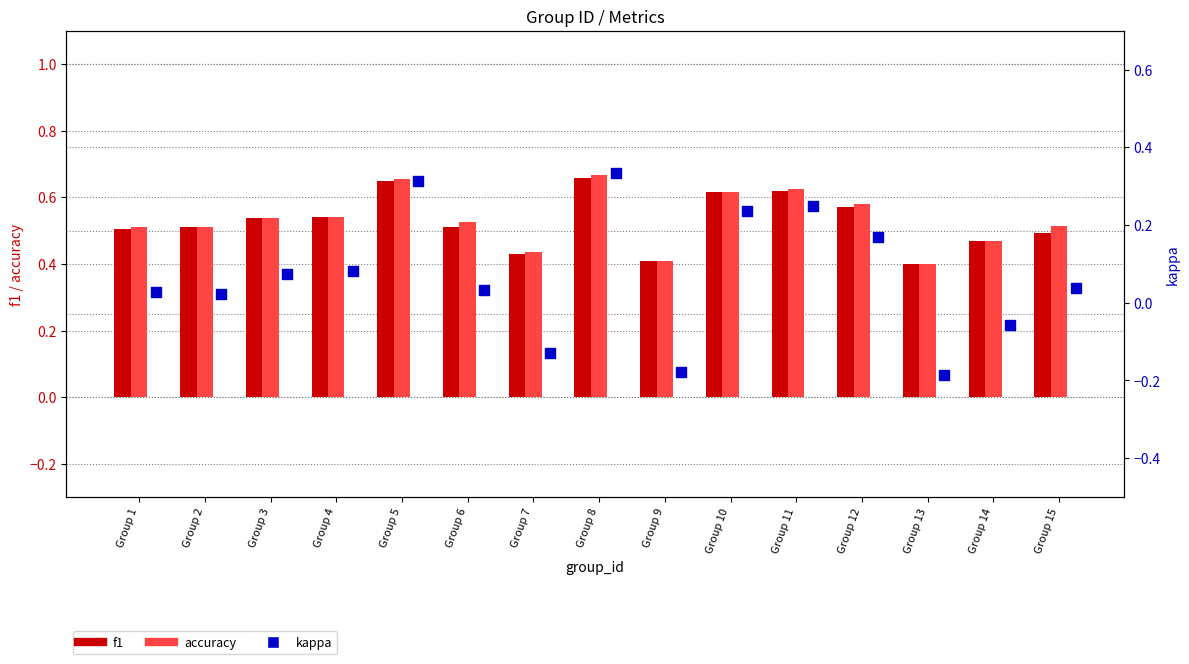

Which series has the widest spread of Y values?

kappa